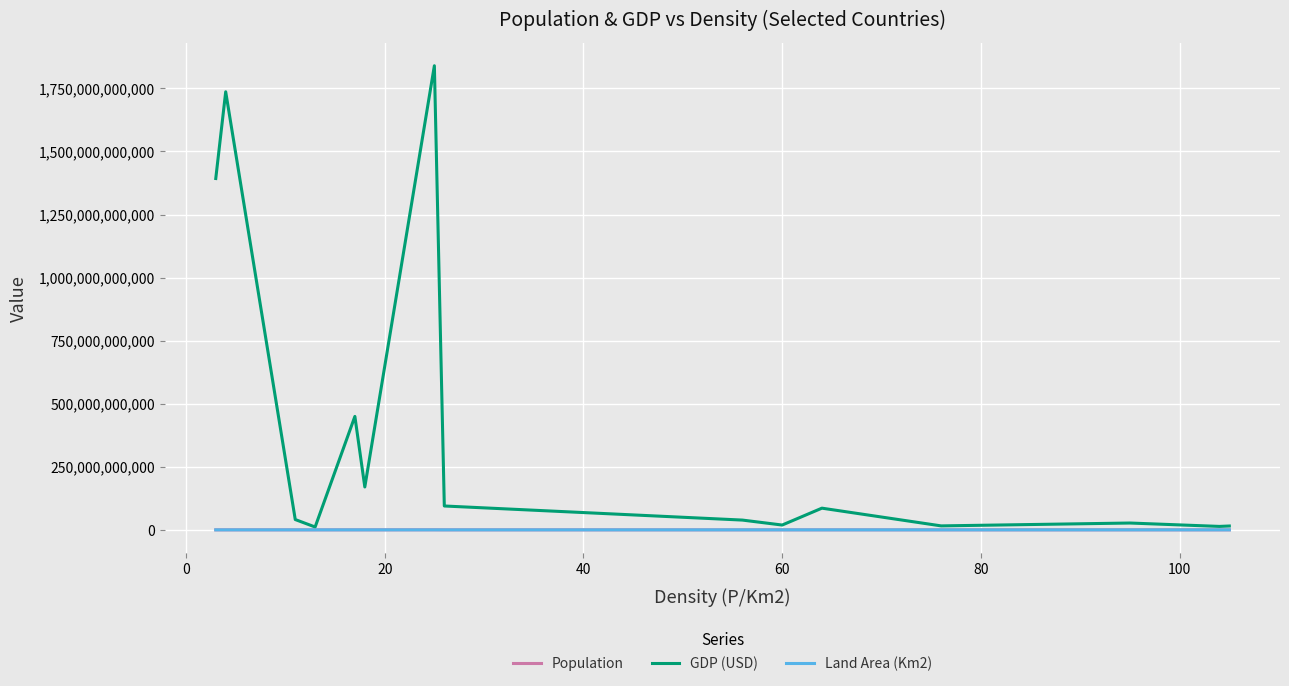

Count the number of categories in the chart.

15